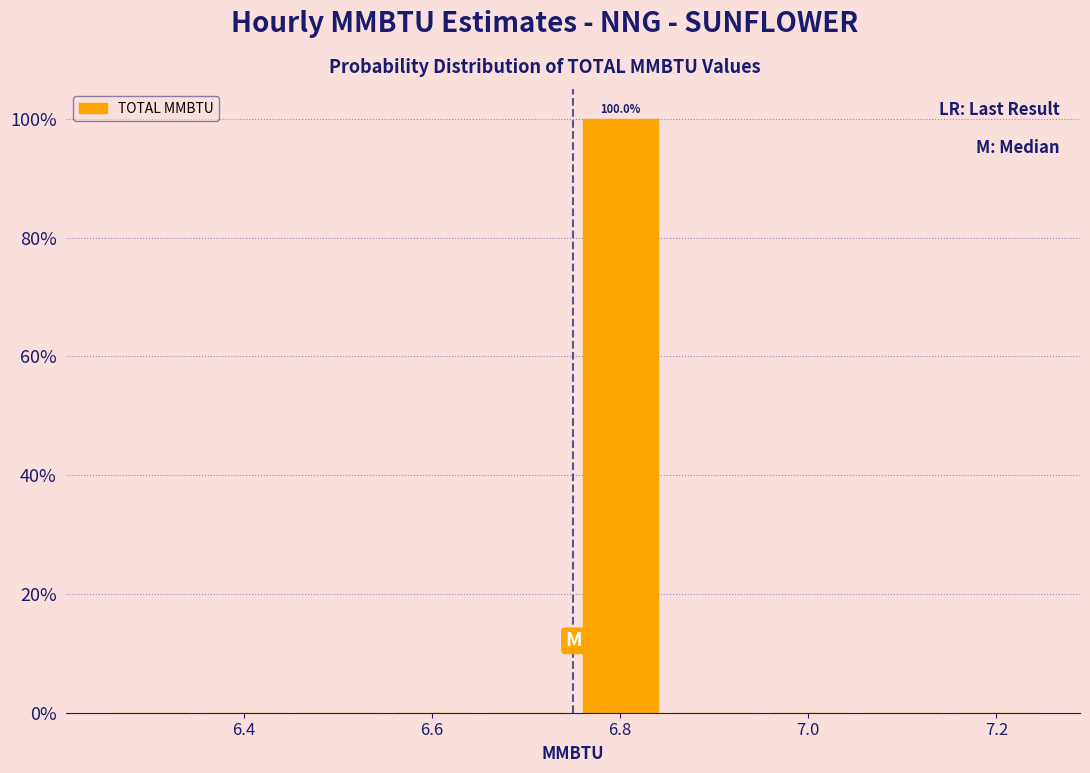

Which range on the x-axis has the tallest bar?

6.75 to 6.85